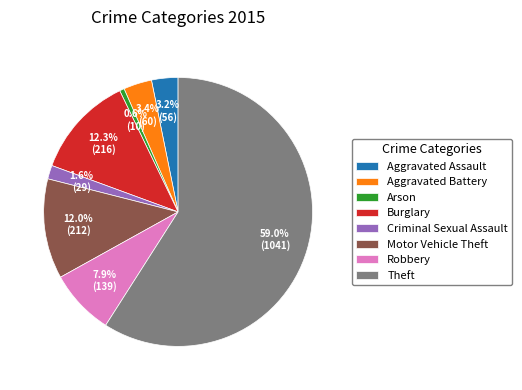

Approximately how many times larger is the value at Aggravated Assault compared to Arson?

5.6